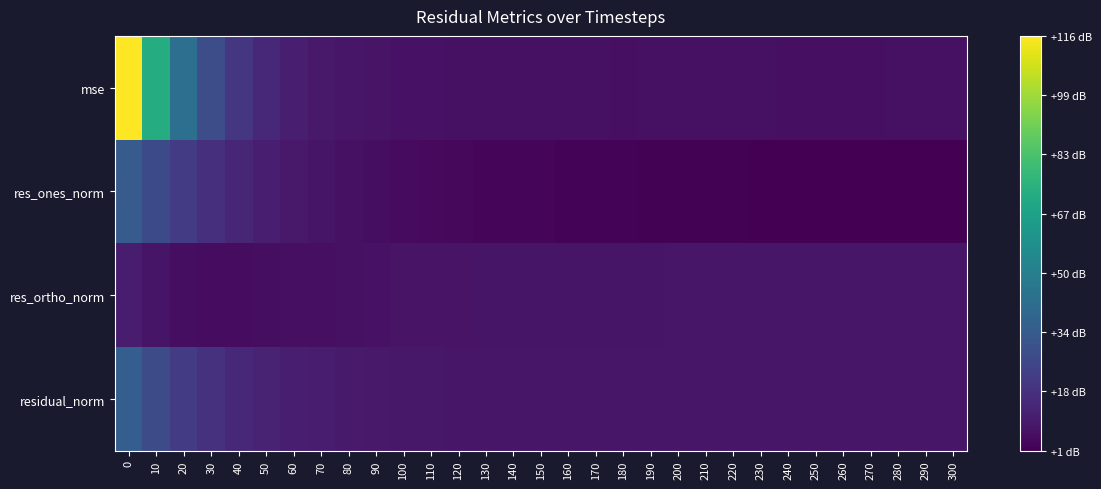

Reading left to right, list all the values displayed in this chart.

mse: 0=115.8	10=72.3	20=43.3	30=28.4	40=19.4	50=14.2	60=11.1	70=9.0	80=8.2	90=7.5	100=7.0	110=6.8	120=6.7	130=6.5	140=6.4	150=6.5	160=6.4	170=6.4	180=6.3	190=6.4	200=6.4	210=6.5	220=6.3	230=6.3	240=6.3	250=6.2	260=6.3	270=6.3	280=6.4	290=6.3	300=6.4
res_ones_norm: 0=34.3	10=27.1	20=21.1	30=16.9	40=13.6	50=11.1	60=9.3	70=7.7	80=6.7	90=5.7	100=4.9	110=4.3	120=3.8	130=3.4	140=3.0	150=2.9	160=2.7	170=2.4	180=2.3	190=2.2	200=2.1	210=2.0	220=1.9	230=1.7	240=1.6	250=1.5	260=1.5	270=1.4	280=1.5	290=1.6	300=1.6
res_ortho_norm: 0=9.9	10=7.7	20=5.5	30=5.4	40=5.4	50=5.7	60=6.0	70=6.3	80=6.7	90=7.0	100=7.3	110=7.5	120=7.6	130=7.8	140=7.8	150=7.9	160=7.9	170=8.0	180=8.0	190=8.1	200=8.1	210=8.2	220=8.1	230=8.2	240=8.2	250=8.2	260=8.2	270=8.2	280=8.2	290=8.2	300=8.2
residual_norm: 0=35.7	10=28.2	20=21.8	30=17.7	40=14.6	50=12.5	60=11.0	70=10.0	80=9.5	90=9.1	100=8.8	110=8.6	120=8.6	130=8.5	140=8.4	150=8.4	160=8.4	170=8.4	180=8.3	190=8.4	200=8.4	210=8.4	220=8.3	230=8.3	240=8.3	250=8.3	260=8.3	270=8.3	280=8.4	290=8.3	300=8.4